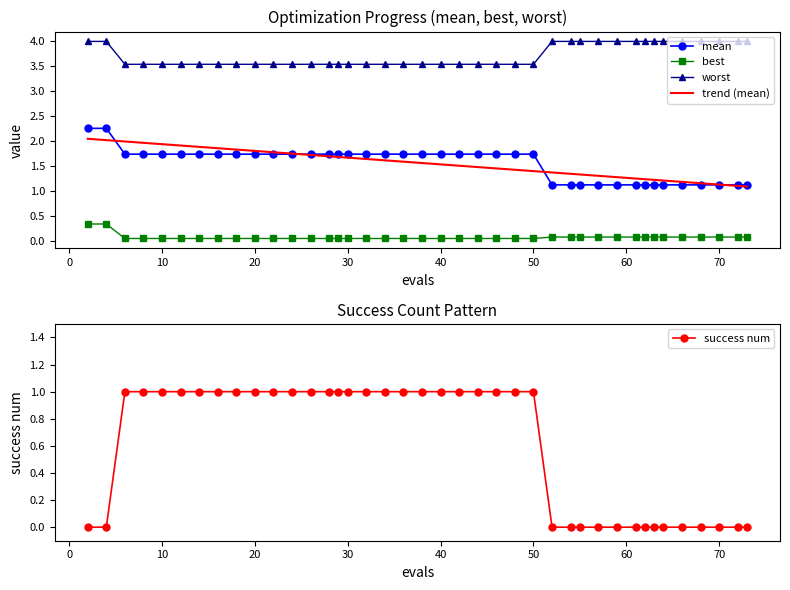

What is the minimum value for worst?

3.5